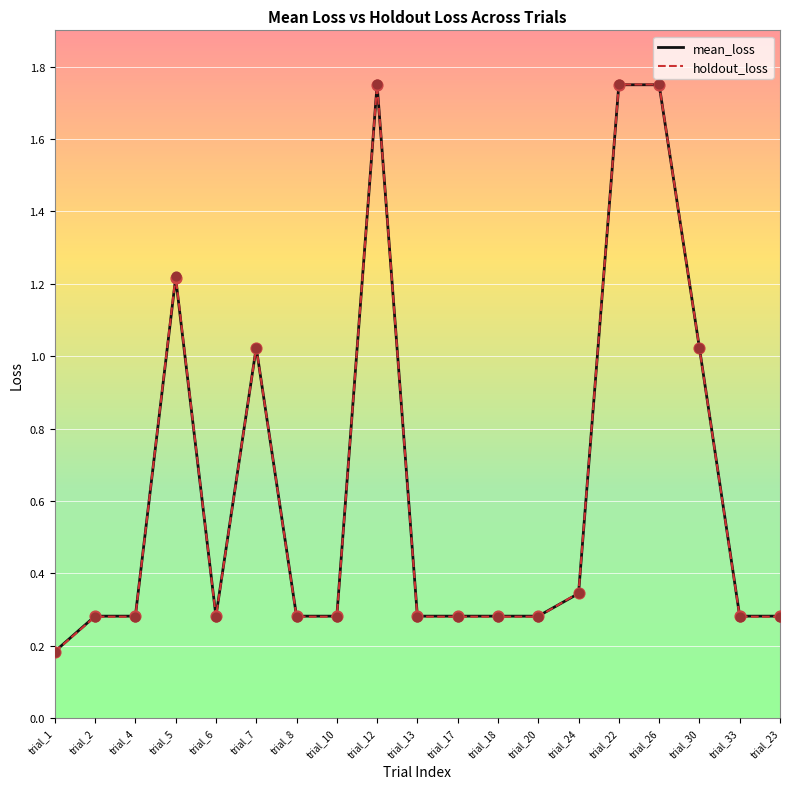

Between trial_5 and trial_8, which series saw the biggest shift?

holdout_loss